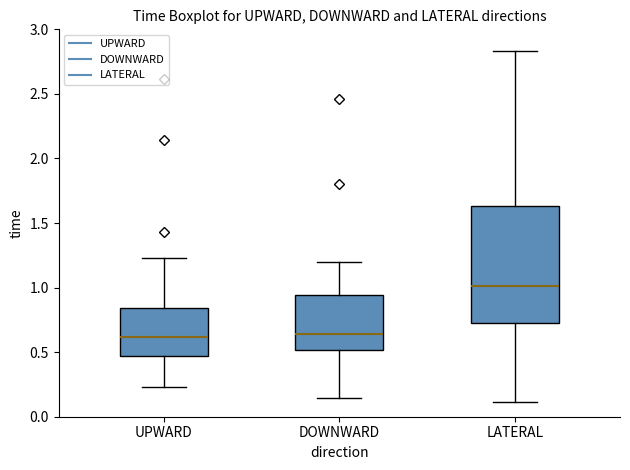

Which box is the tallest, from its lower edge to its upper edge?

LATERAL